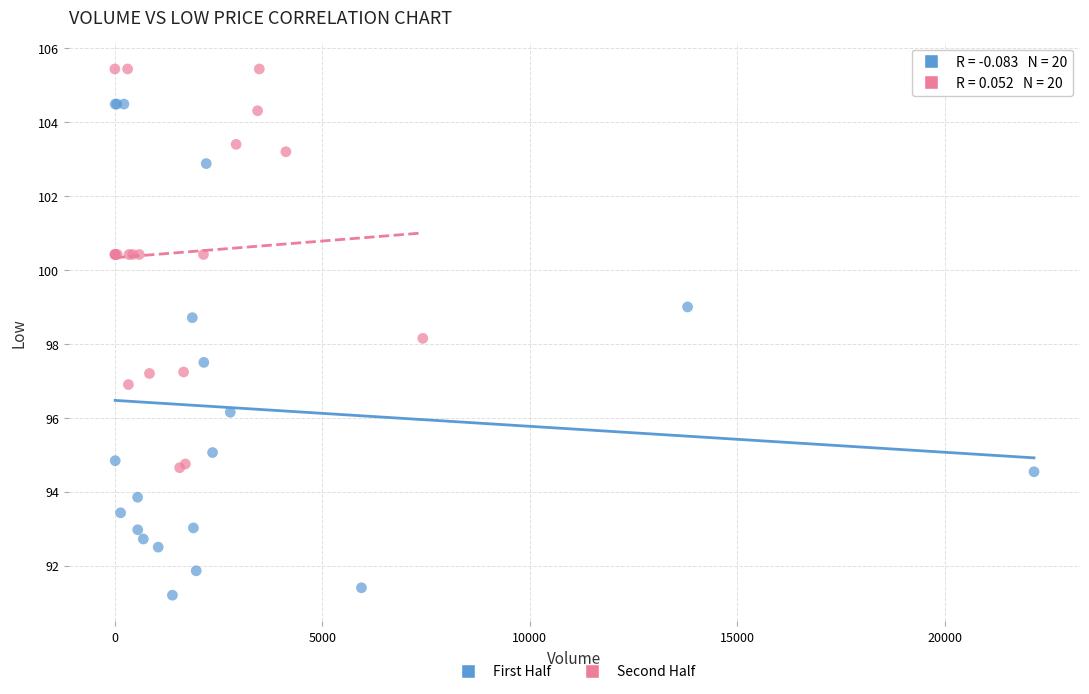

Which series reaches the maximum Y coordinate?

Second Half